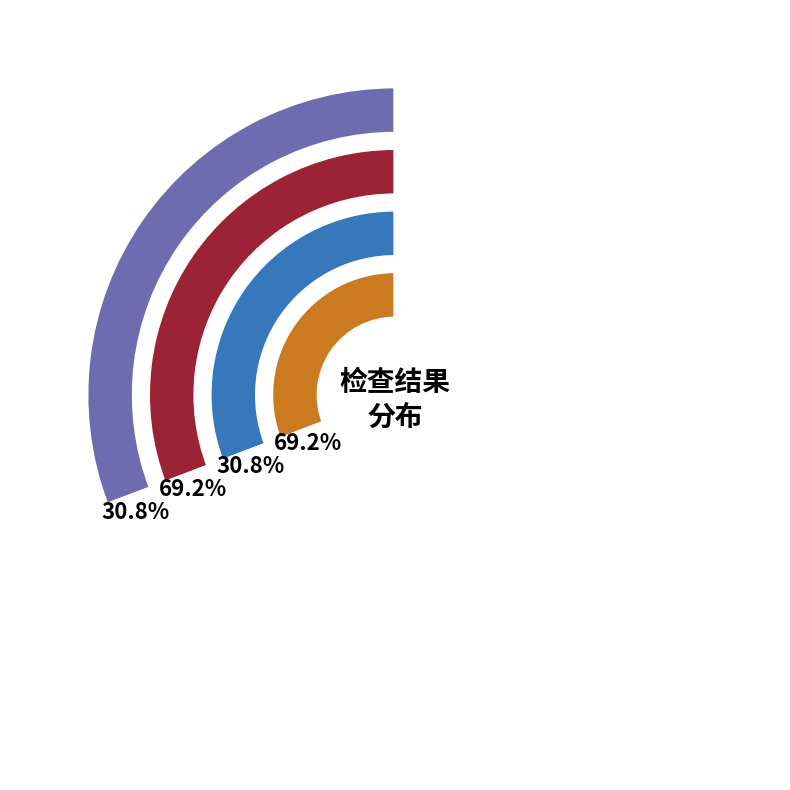

Rank the series by their average value, from highest to lowest.

finished, pass